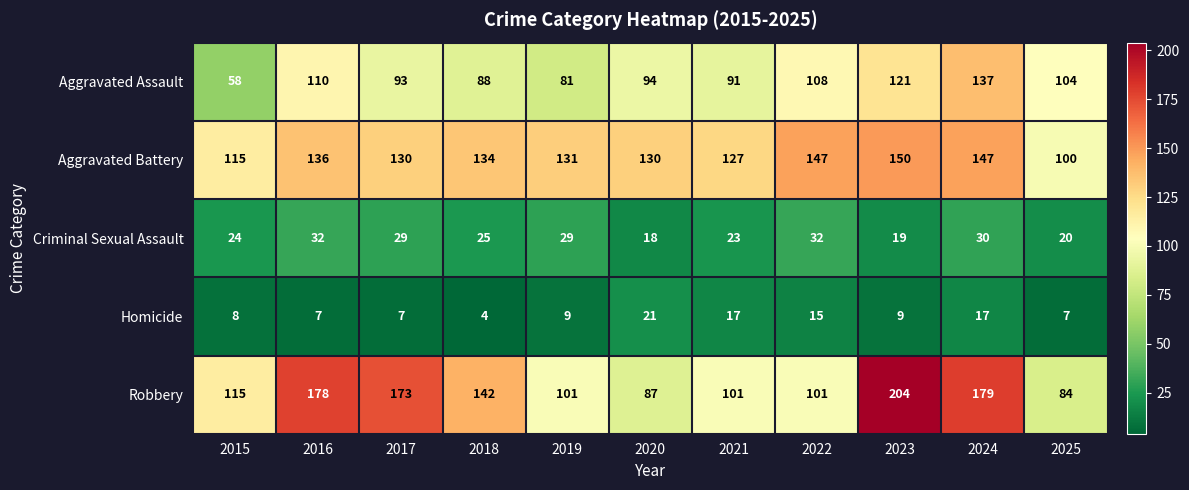

List the series in order of their peak value, lowest first.

Homicide, Criminal Sexual Assault, Aggravated Assault, Aggravated Battery, Robbery